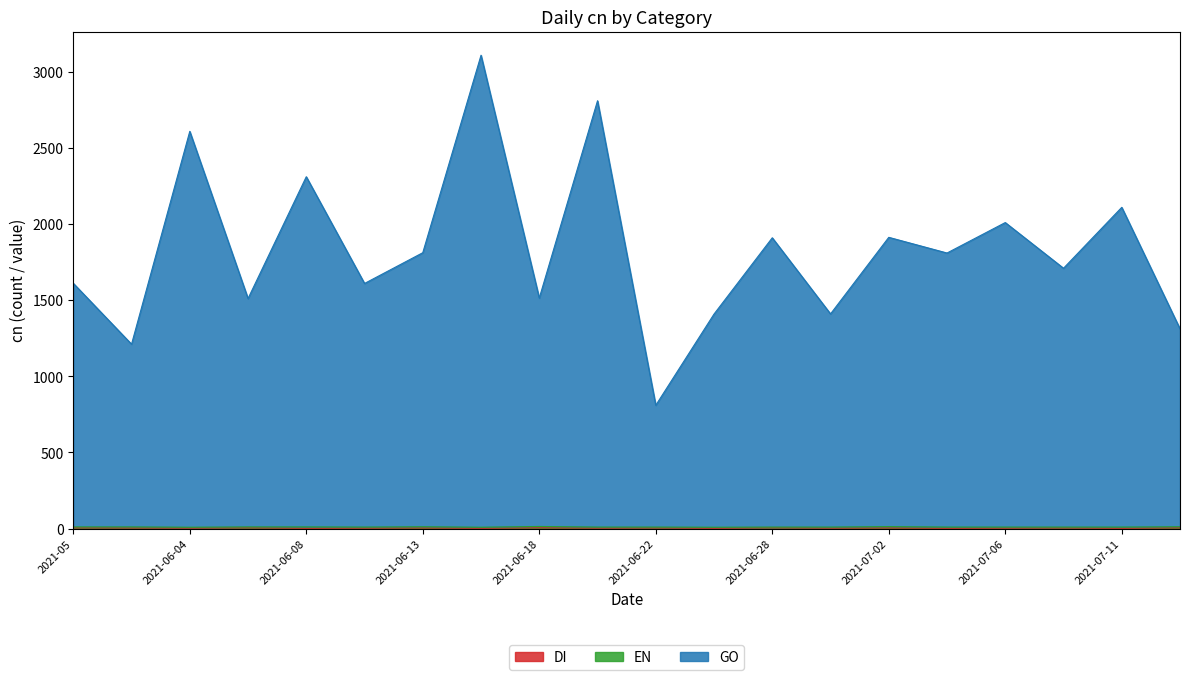

The value of GO at 2021-06-04 is 1578. True or false?

False